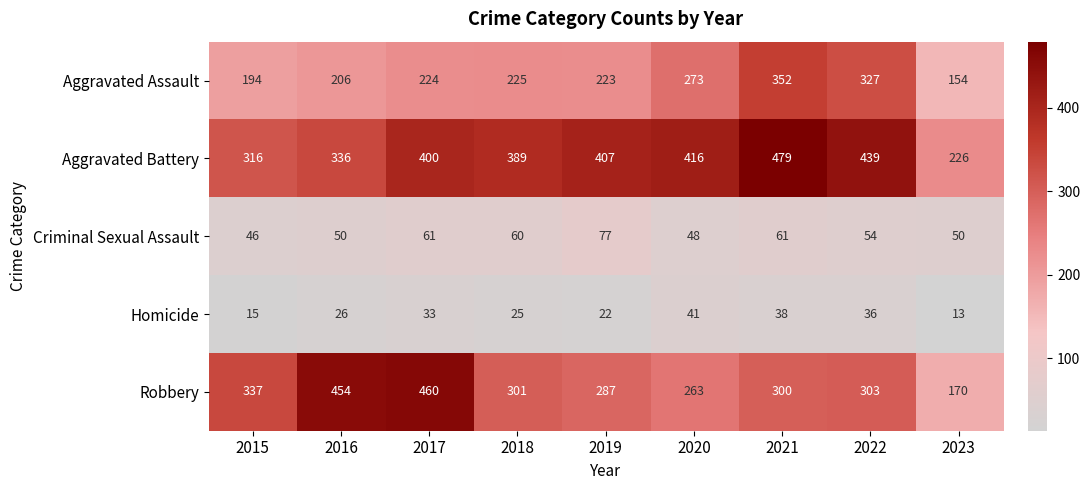

What is the smallest value displayed?

13